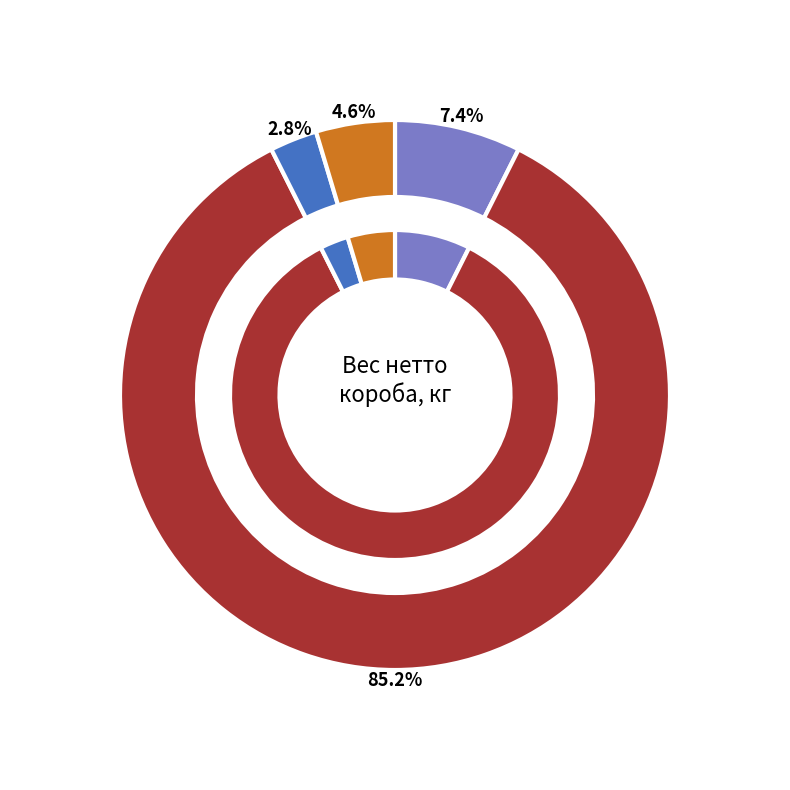

Which has a higher value, Сыровяленые колбасы or Сырокопченые колбасы?

Сыровяленые колбасы